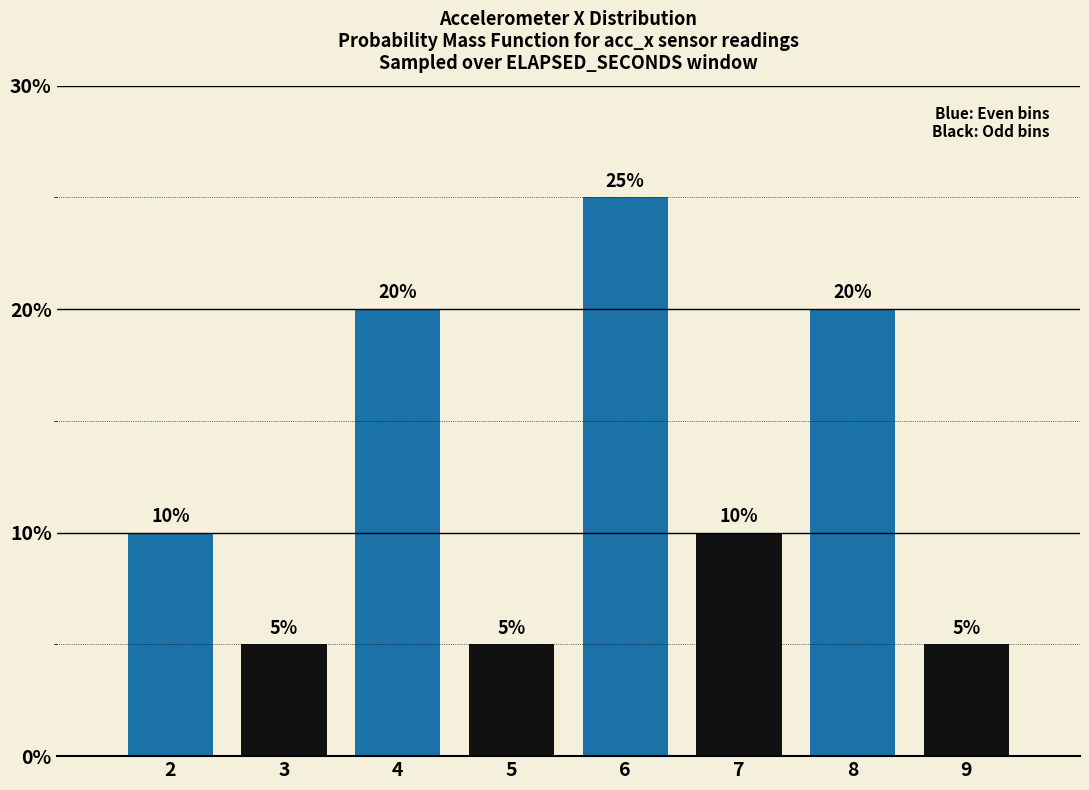

Reading left to right, list all the values displayed in this chart.

2=10	3=5	4=20	5=5	6=25	7=10	8=20	9=5